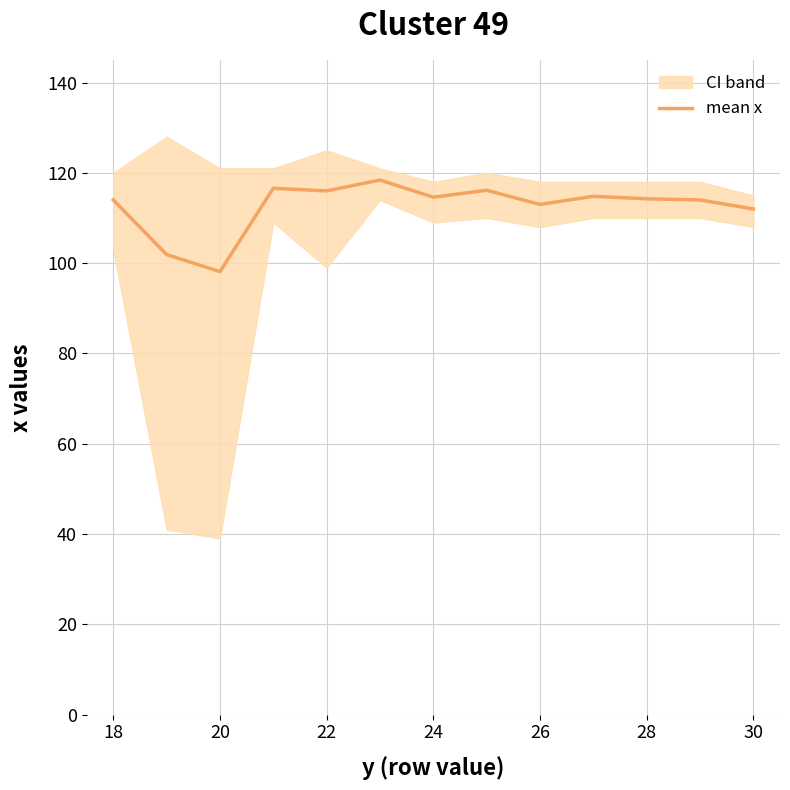

The value of mean x at 26 is 113.0. True or false?

True